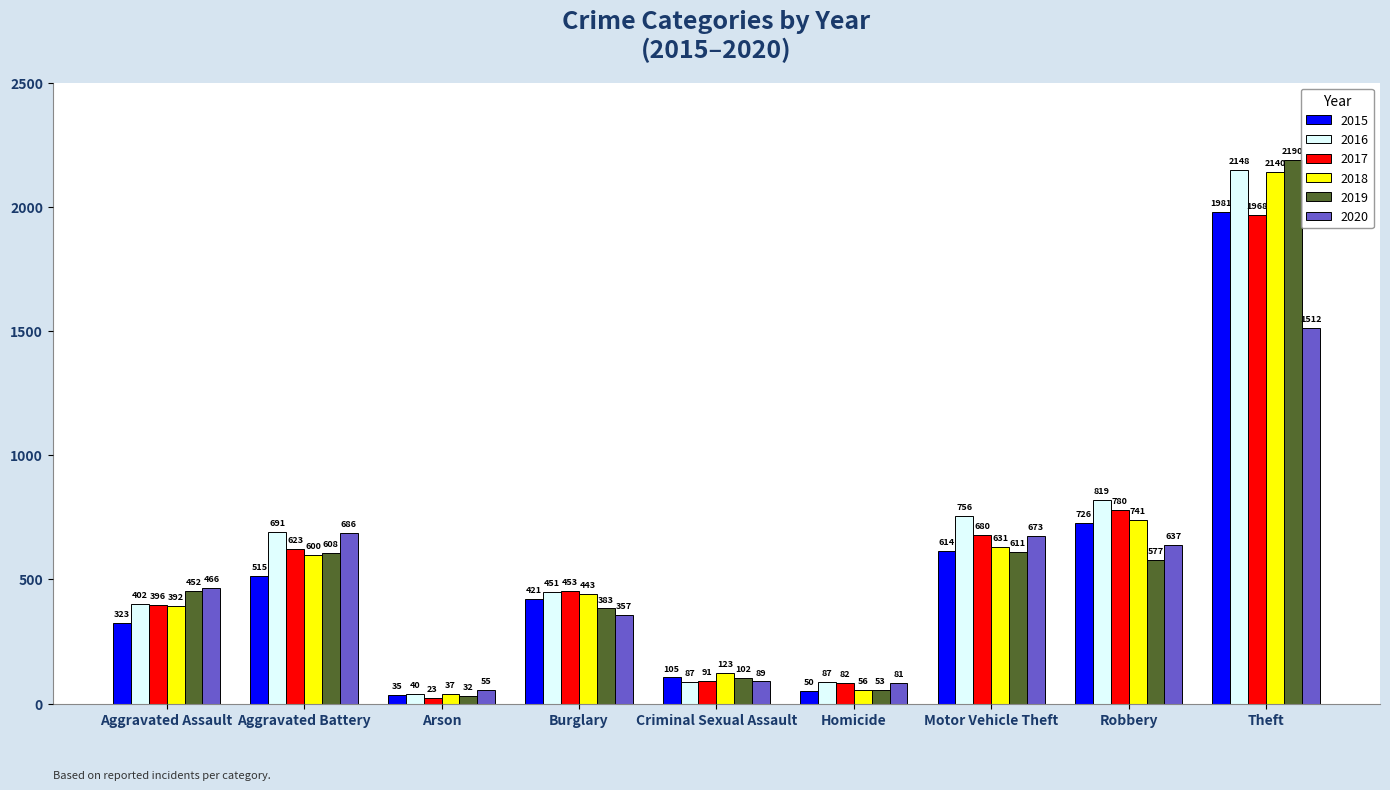

At how many categories does at least one series exceed 685?

4